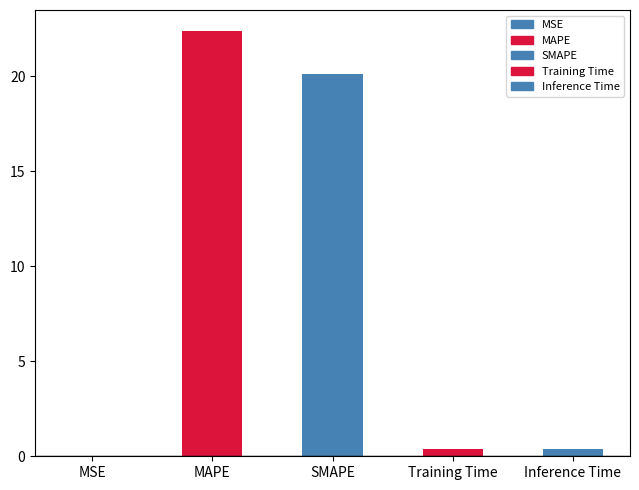

What is the label of the 4th bar from the left?

Training Time